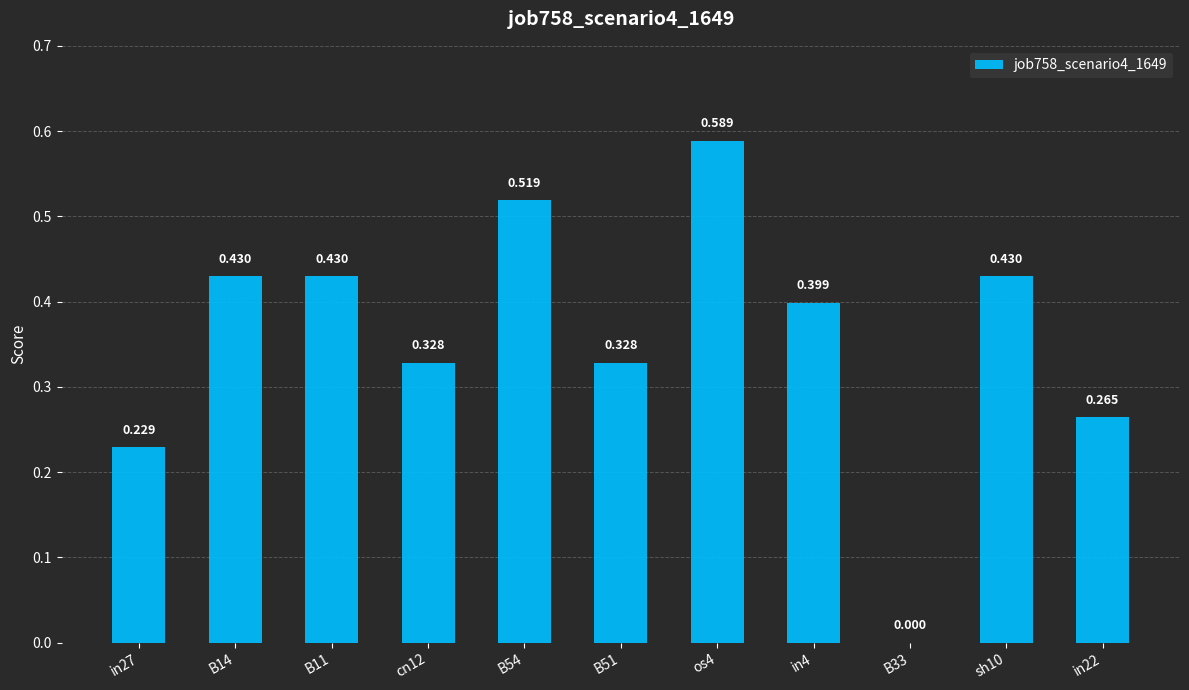

Which label corresponds to the largest value in the chart?

os4